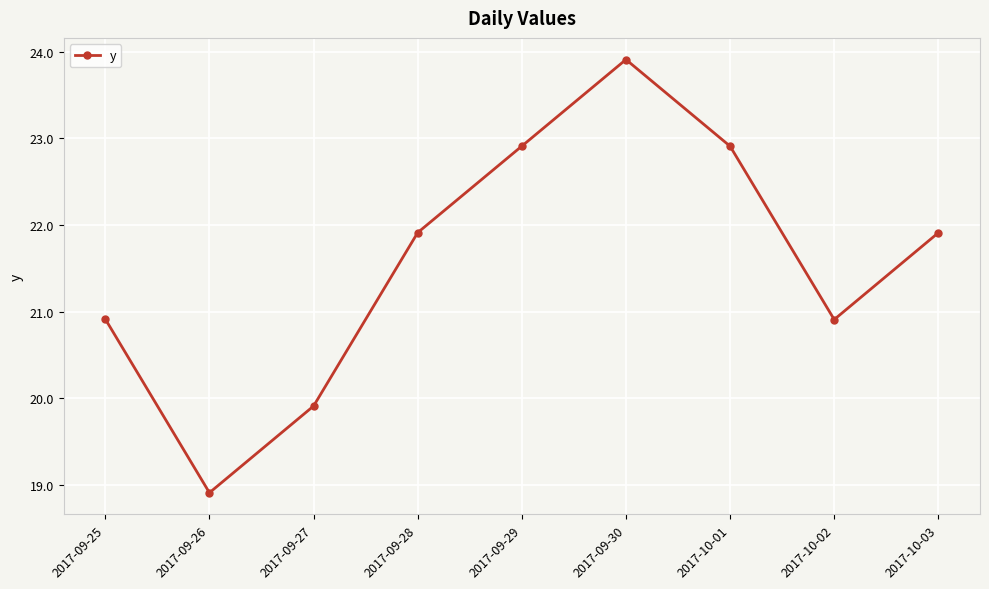

What is the minimum value shown in the chart?

18.9